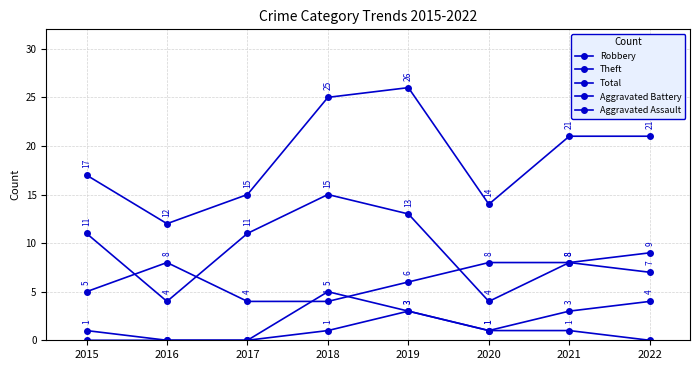

At which category is the sum across all series the highest?

2019